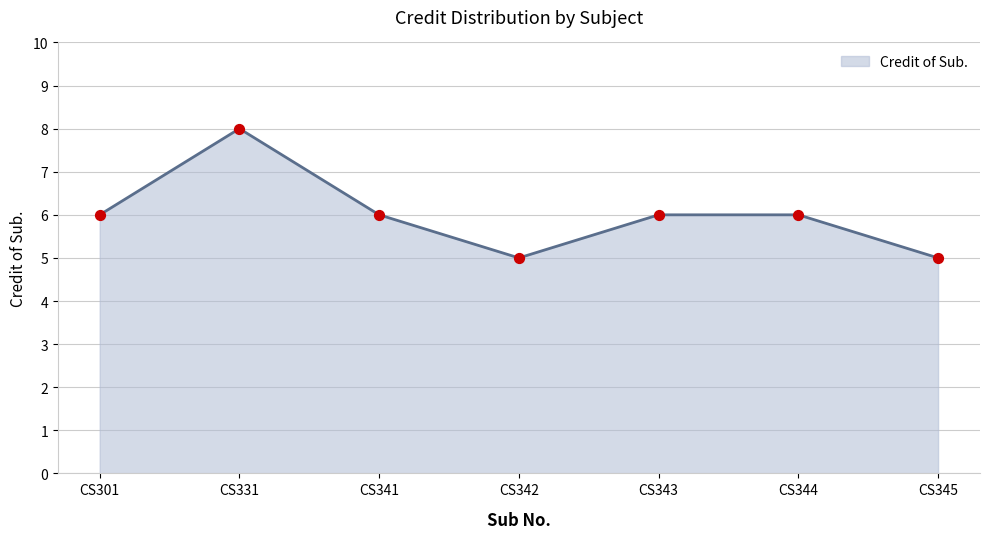

Between CS345 and CS301, which is larger?

CS301